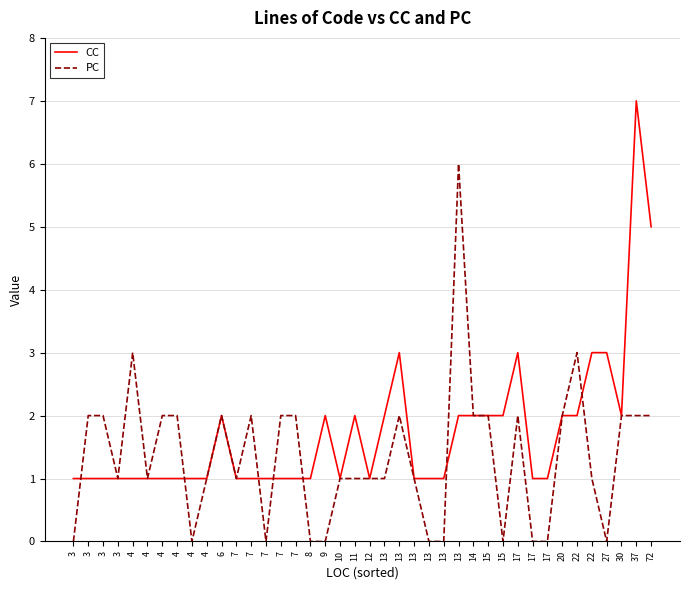

What is the average value of the CC series?

2